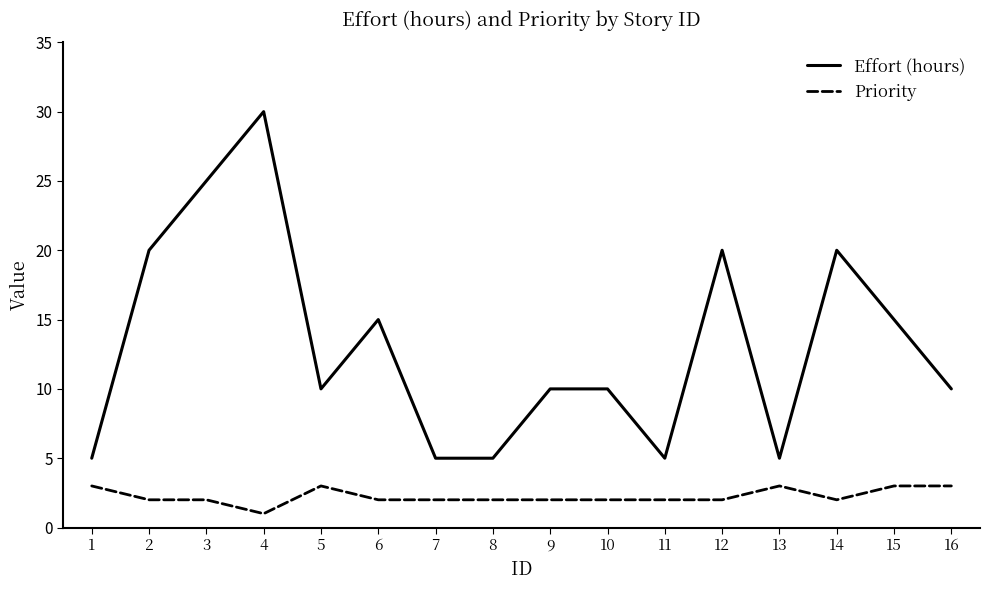

What is the highest value of the Effort (hours) series?

30